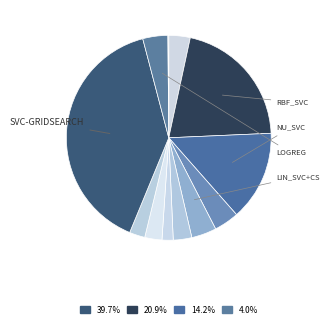

Count the number of slices in the pie.

12